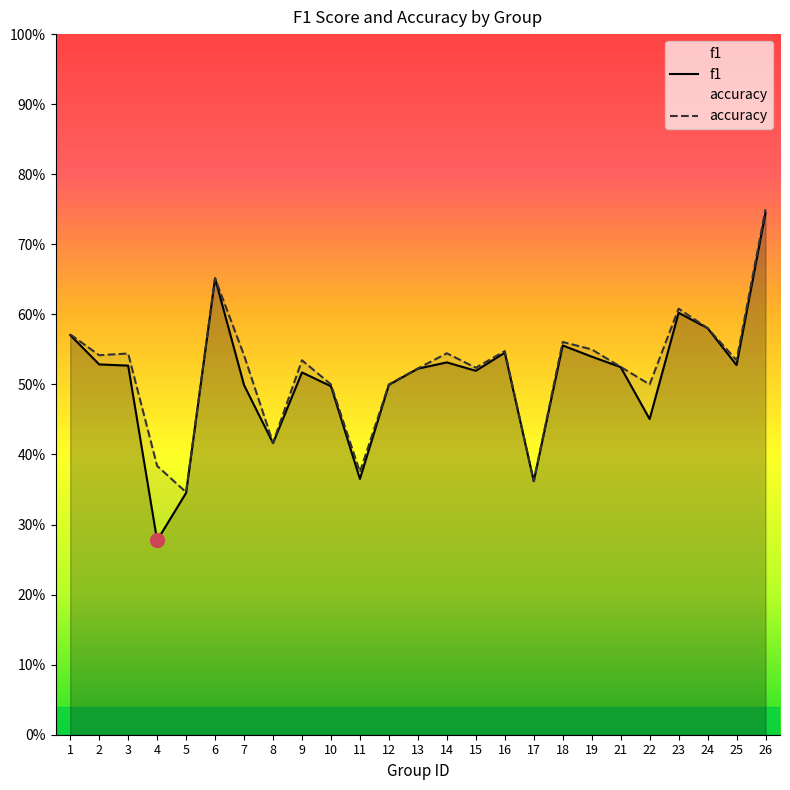

List the labels in order of accuracy value, smallest first.

5, 17, 11, 4, 8, 10, 12, 22, 13, 15, 21, 9, 25, 2, 7, 3, 14, 16, 19, 18, 1, 24, 23, 6, 26